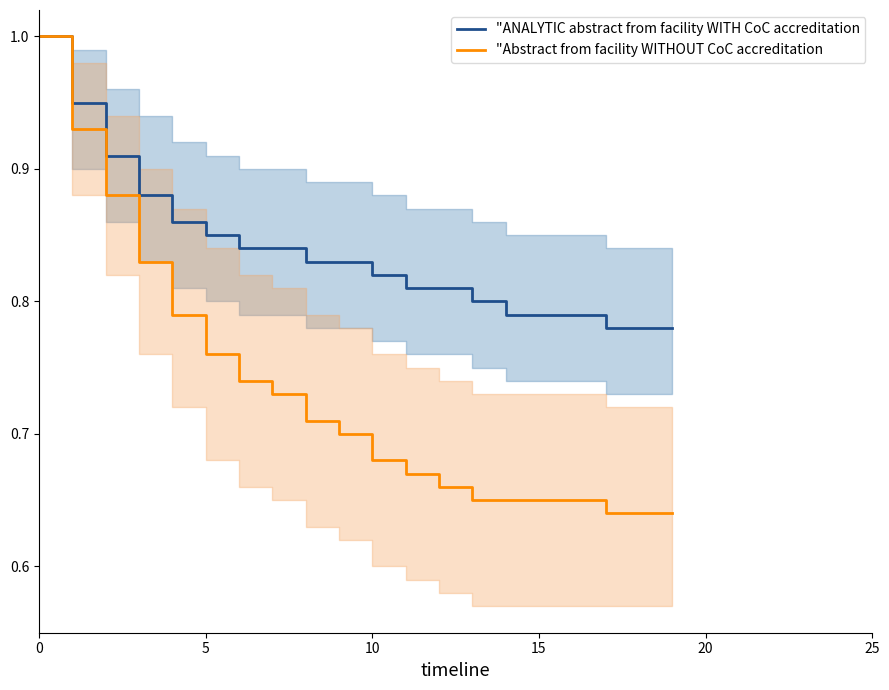

Rank the series by their average value, from lowest to highest.

"Abstract from facility WITHOUT CoC accreditation, "ANALYTIC abstract from facility WITH CoC accreditation